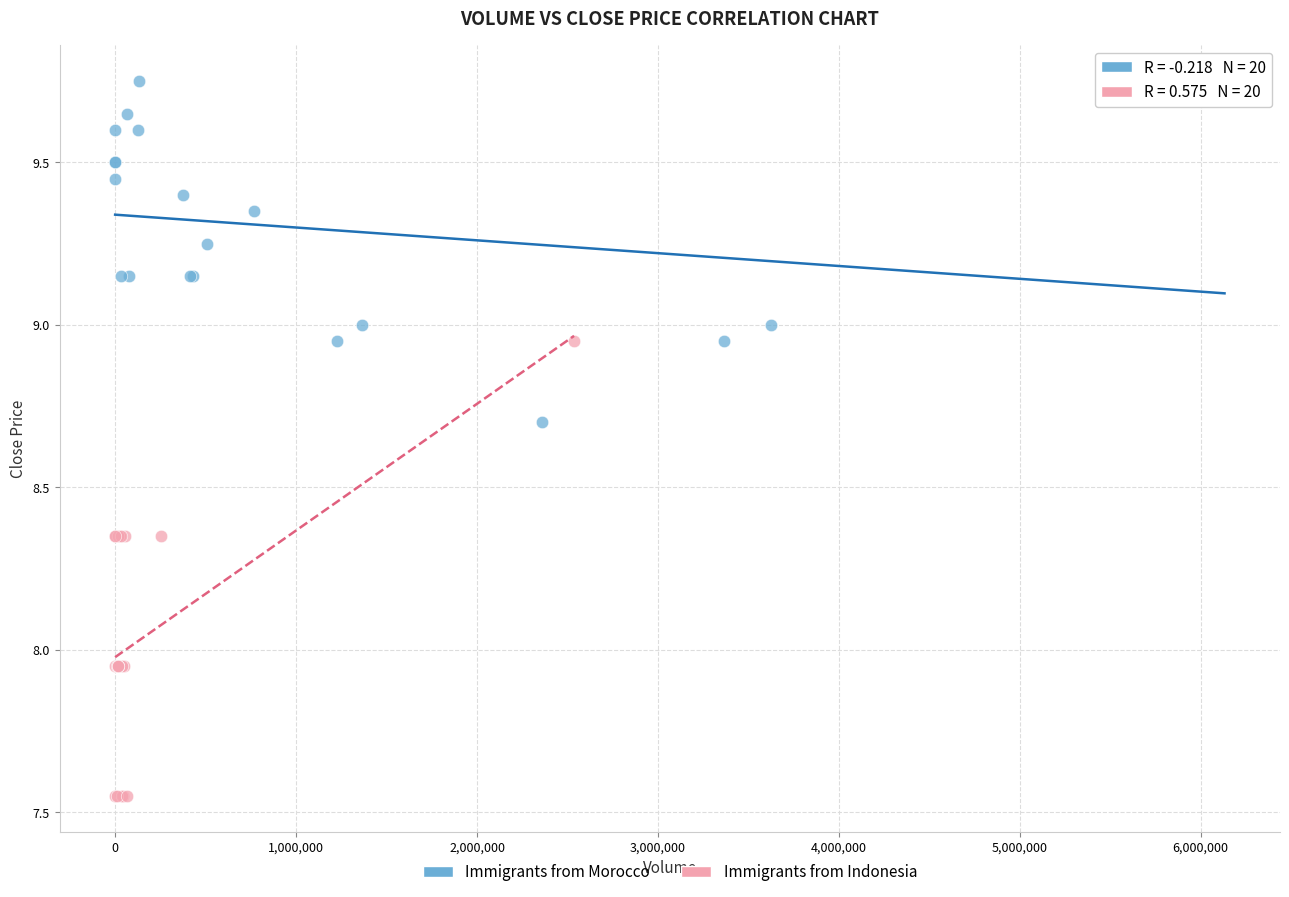

What are all the series names shown in the legend?

Immigrants from Morocco, Immigrants from Indonesia